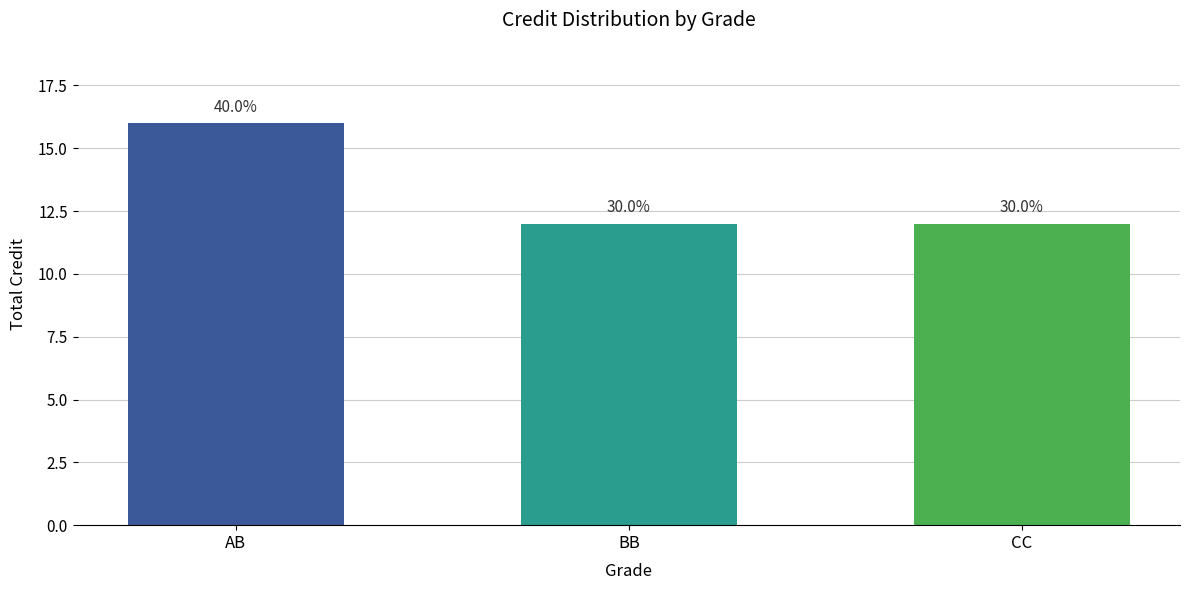

How many bars are there in total?

3